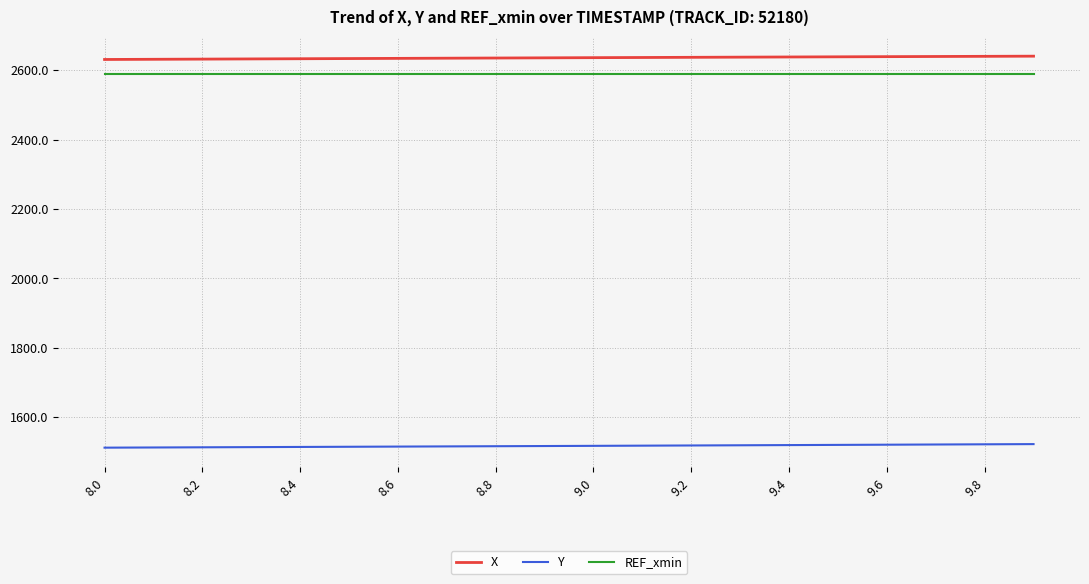

True or false: Y and REF_xmin intersect in this chart.

False